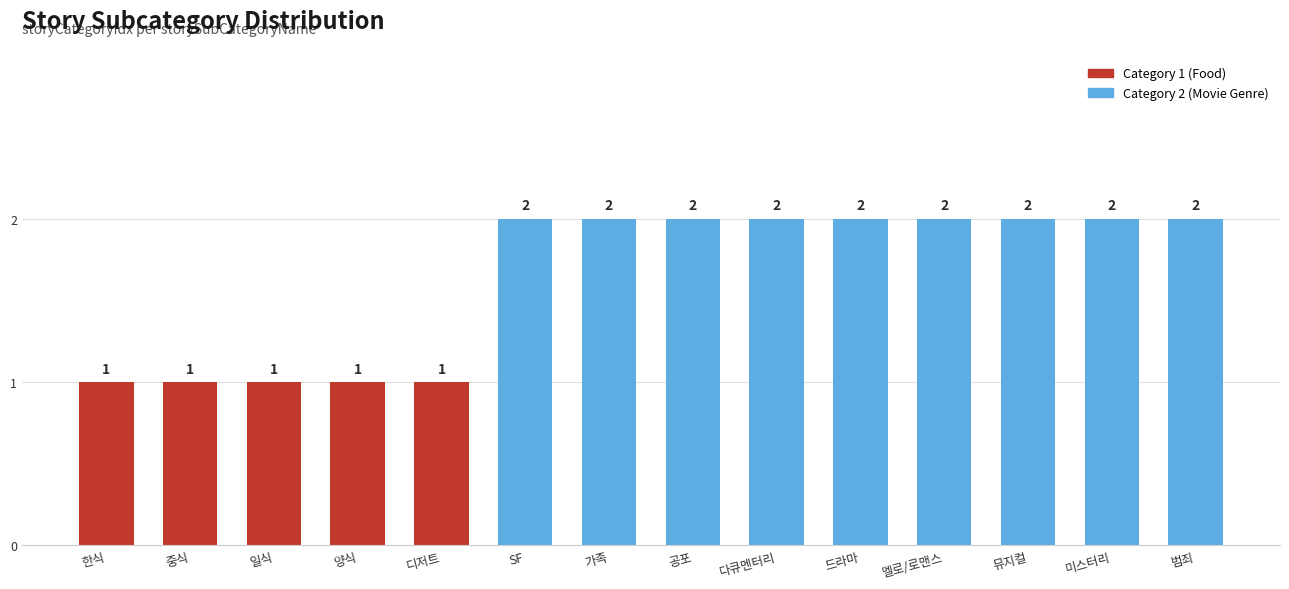

What is the smallest value displayed?

1